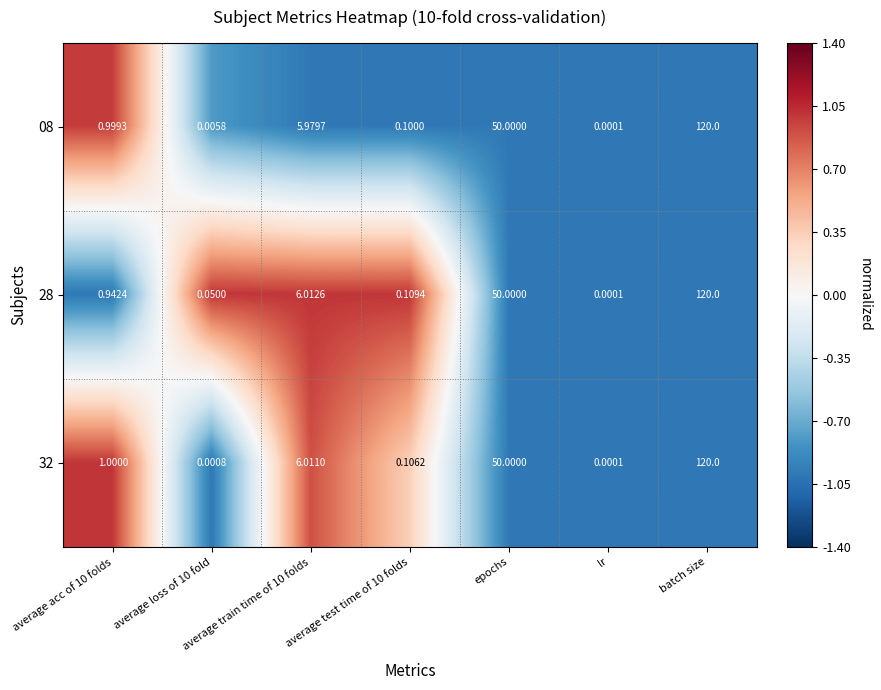

At which label is 28 closest to 60?

epochs